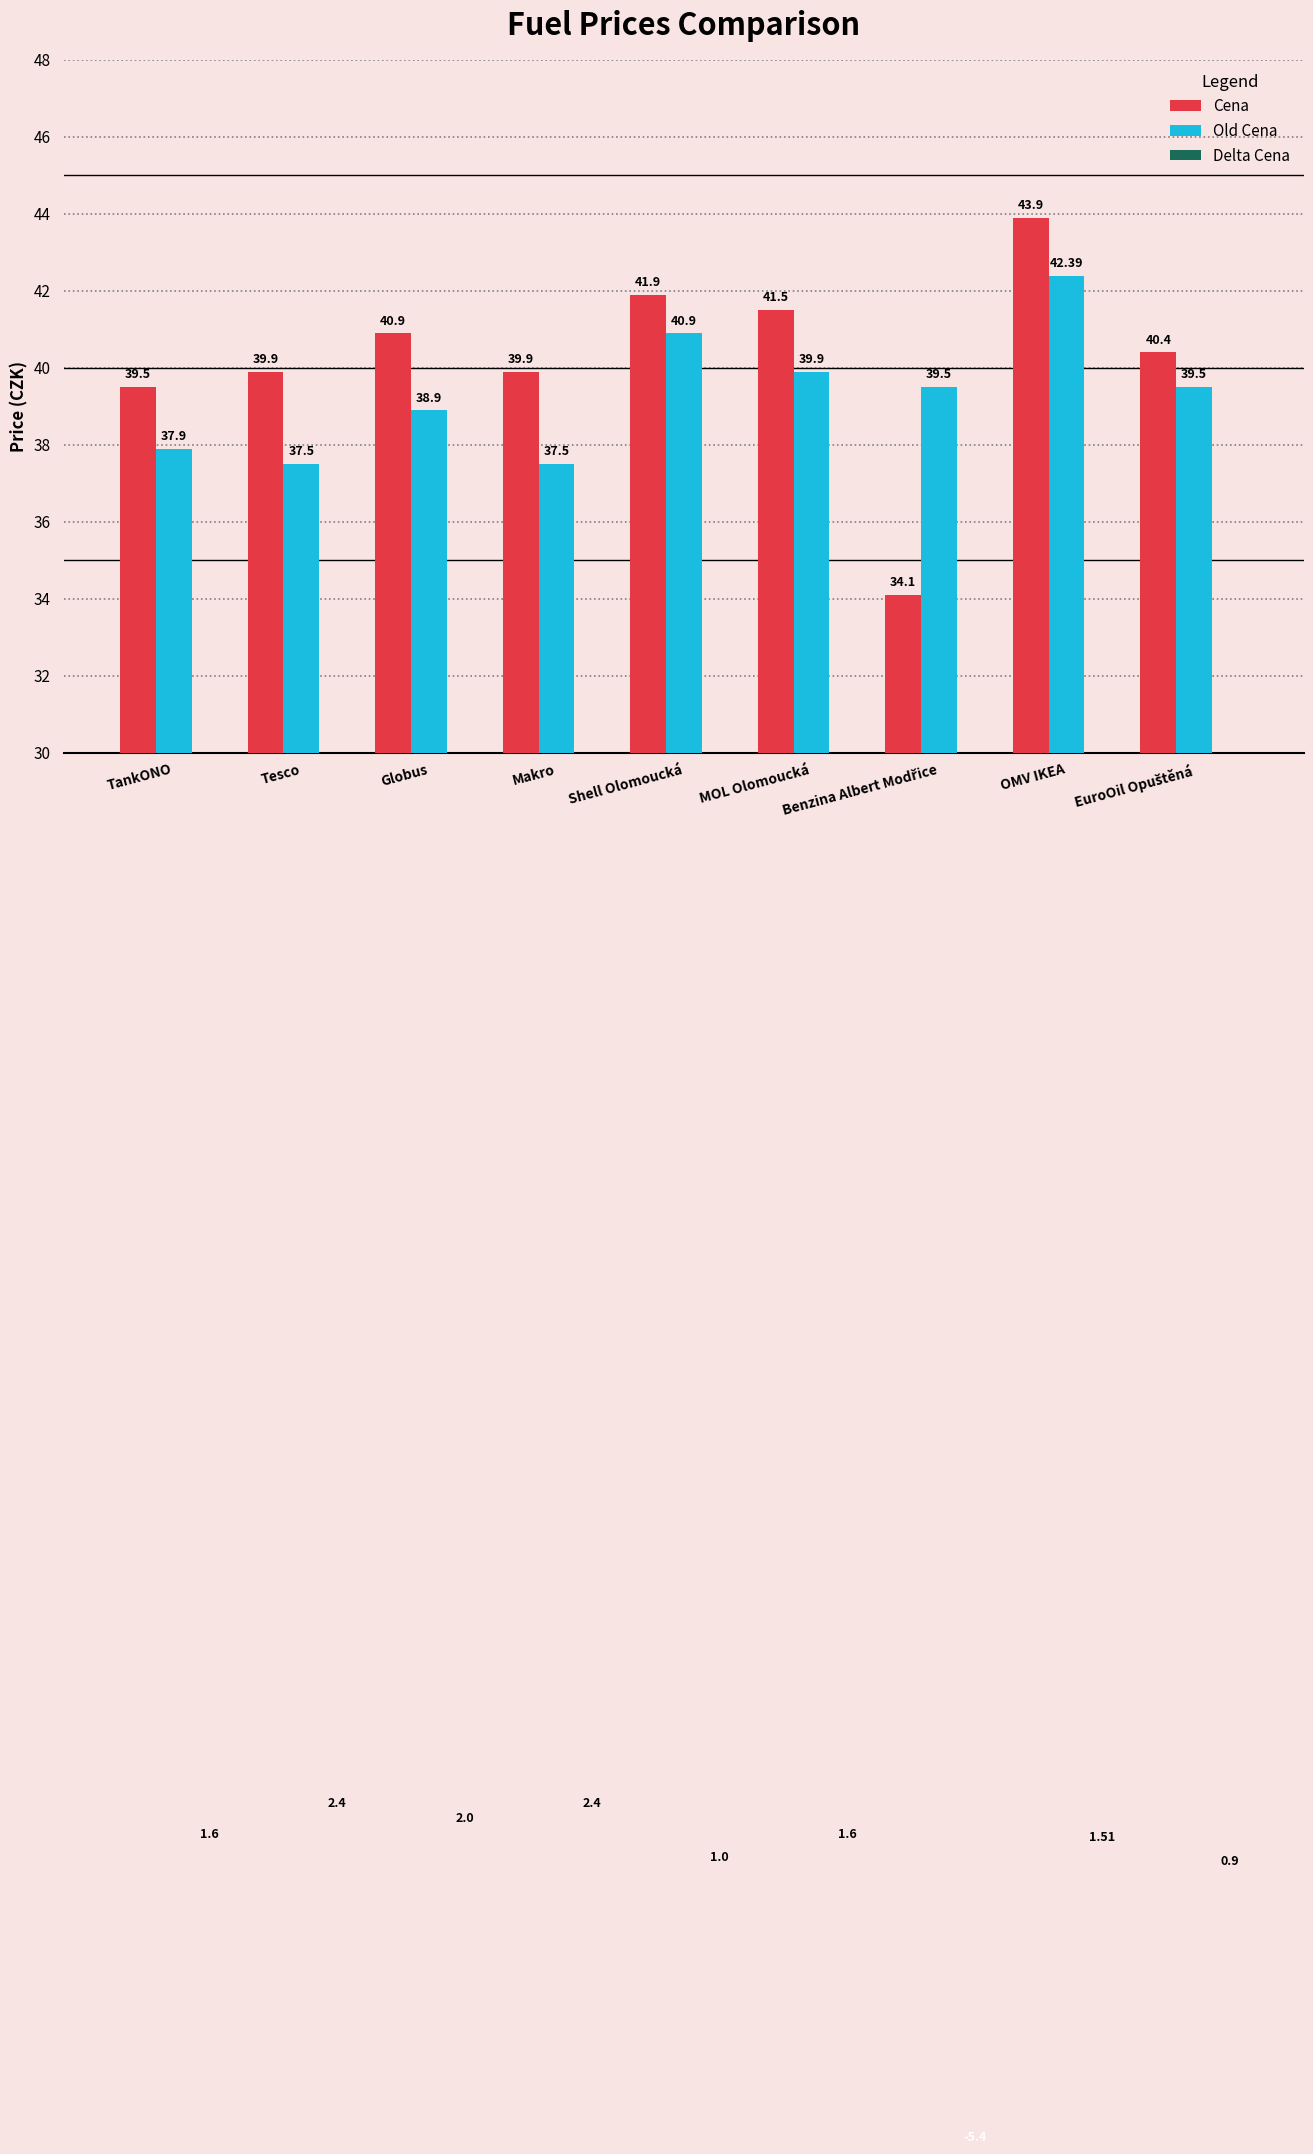

How many distinct data groups are displayed?

3